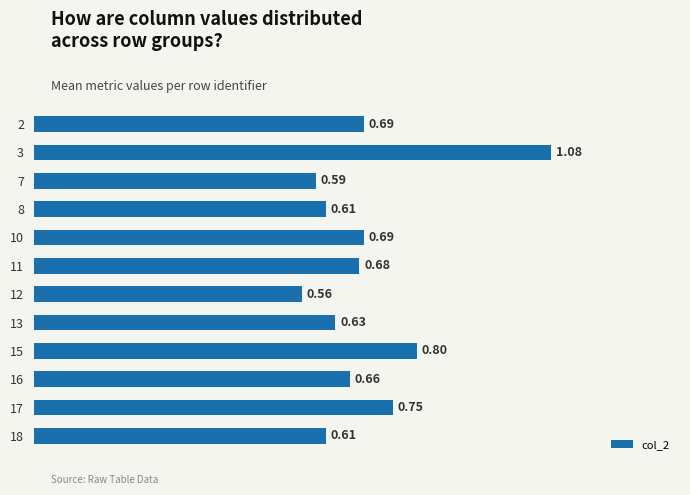

What is the change in value from 3 to 8?

-0.5